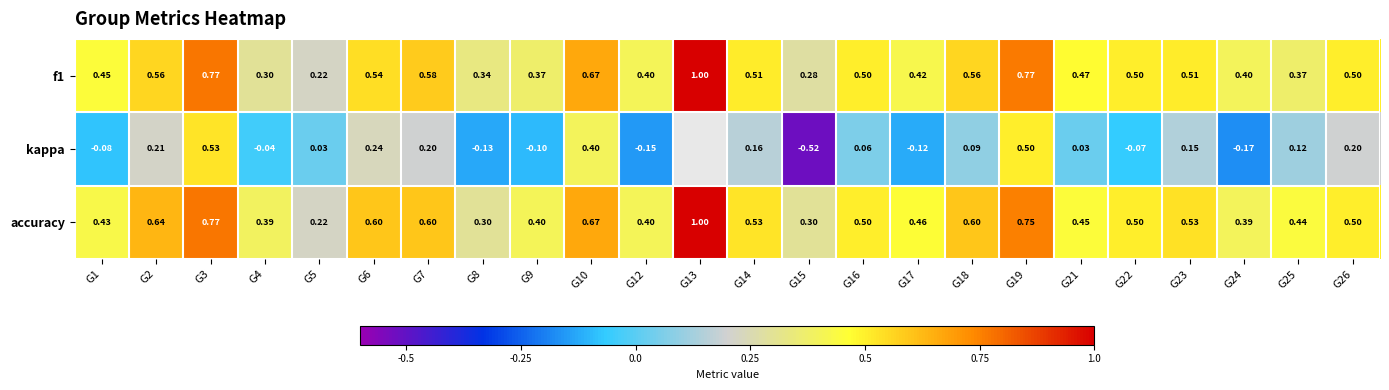

The value of f1 at G1 is 0.7. True or false?

False